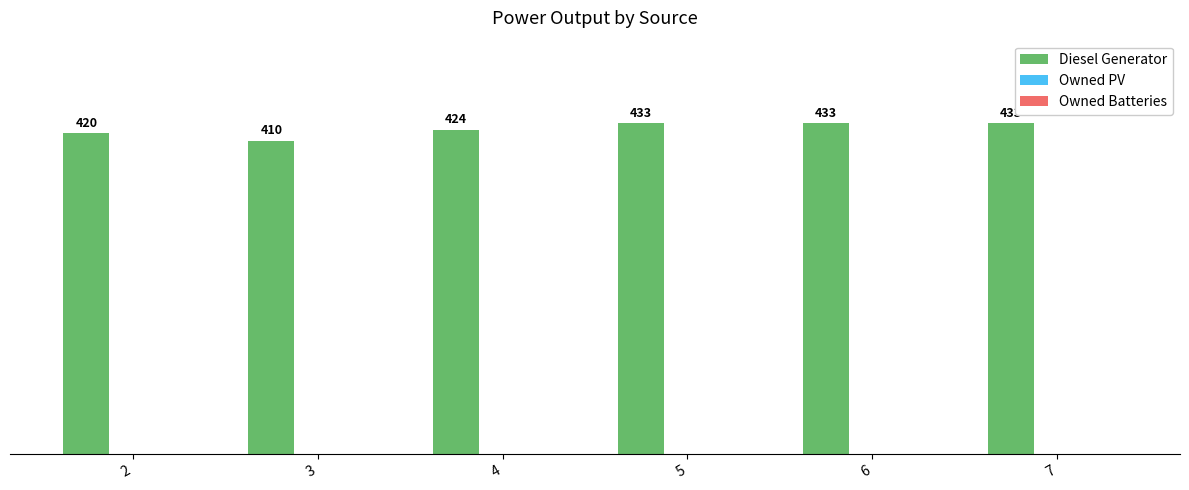

What is the difference between the values at 2 and 6?

13